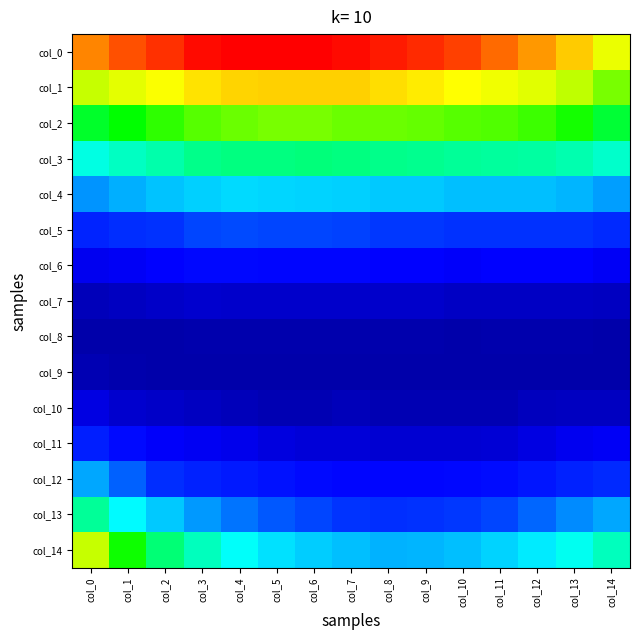

What is the spread (max minus min) of values at col_2?

0.2